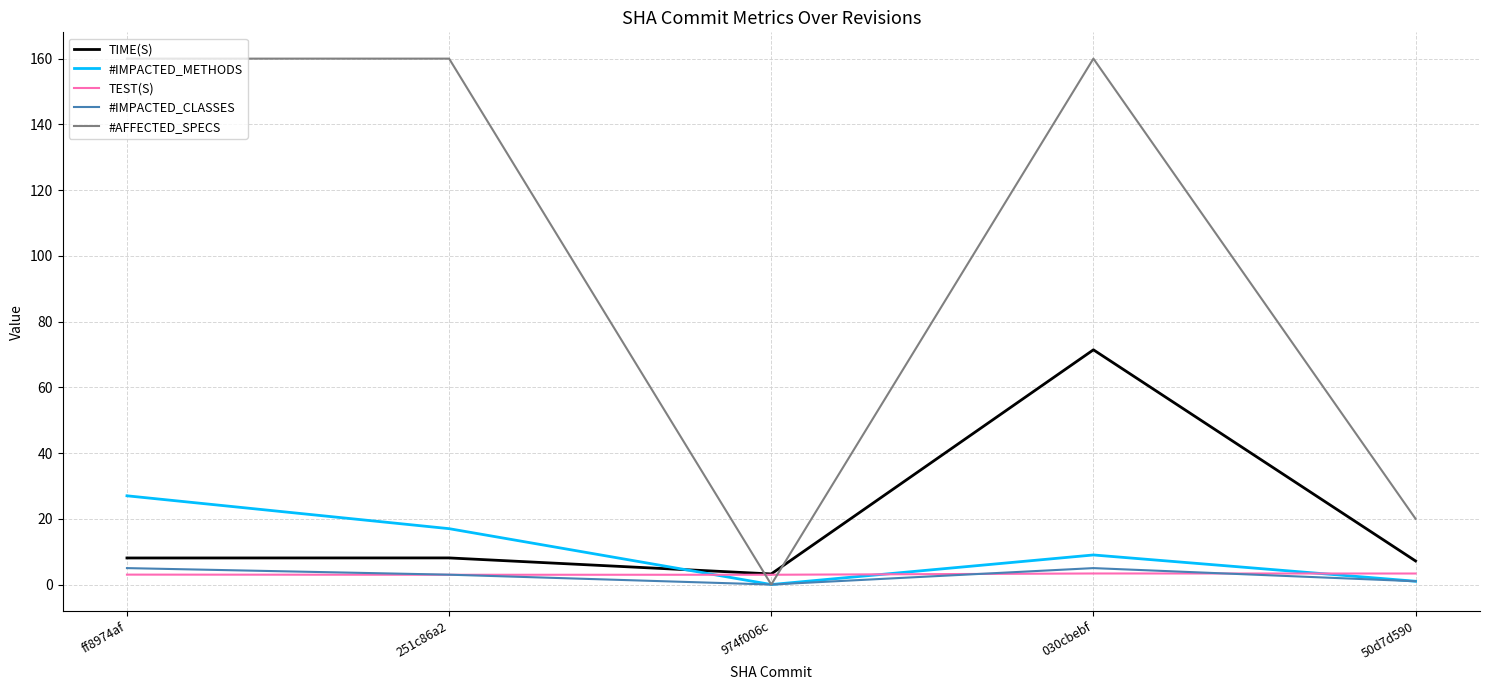

The #IMPACTED_METHODS series shows 15.4 at 030cbebf. True or false?

False